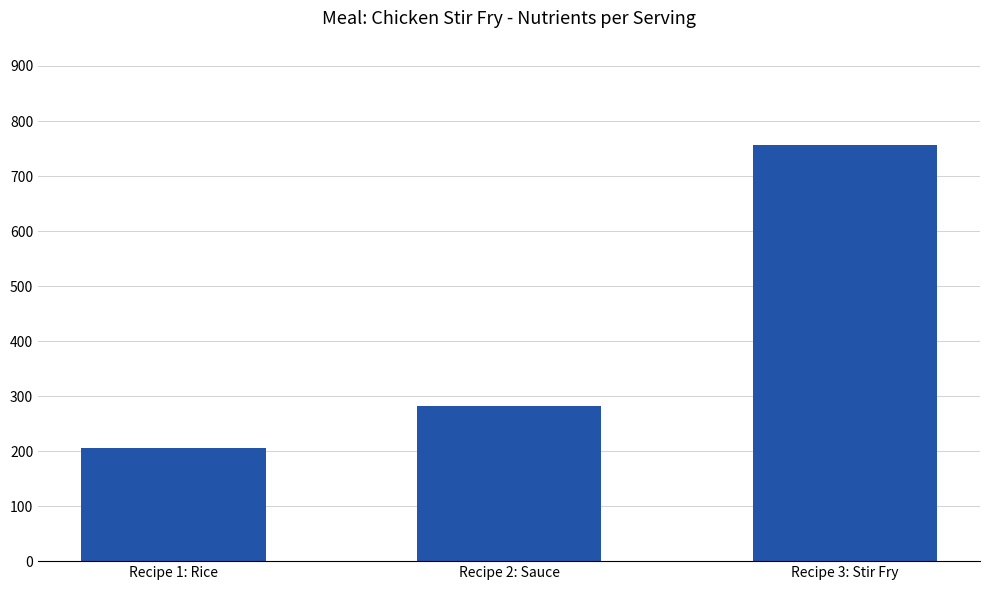

What is the maximum value shown in the chart?

756.8